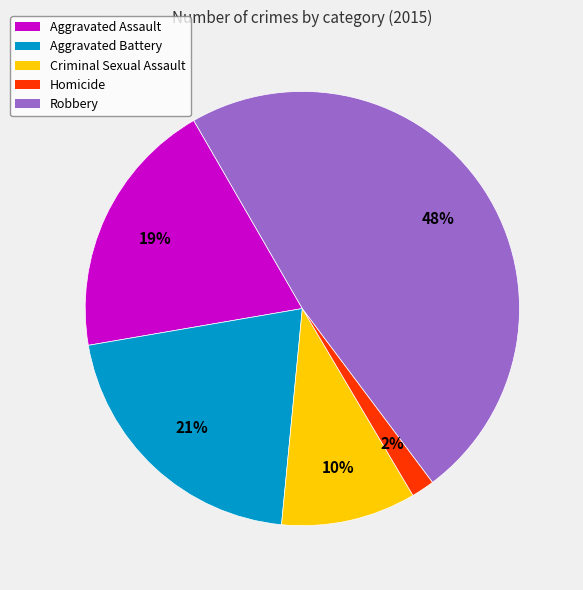

Is there any slice that represents more than half of the pie?

No